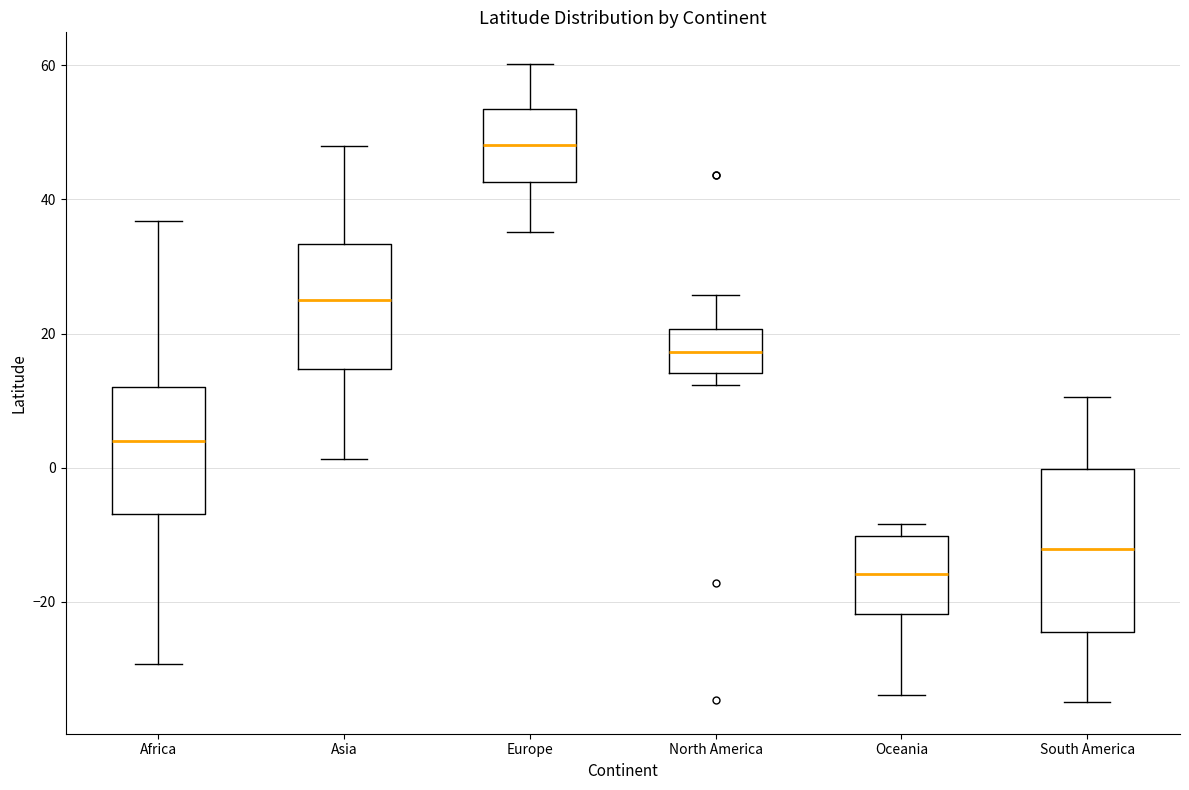

Which box's median line is the lowest?

Oceania